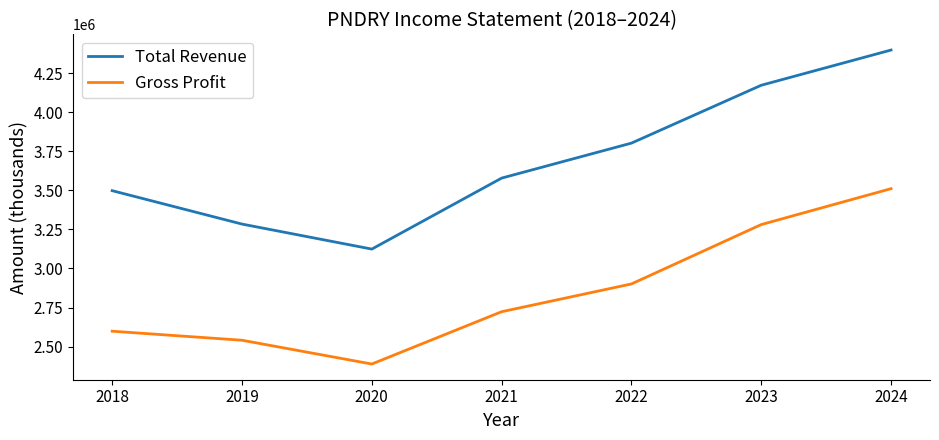

What is the difference between the maximum and second lowest values in the Total Revenue series?

1113800